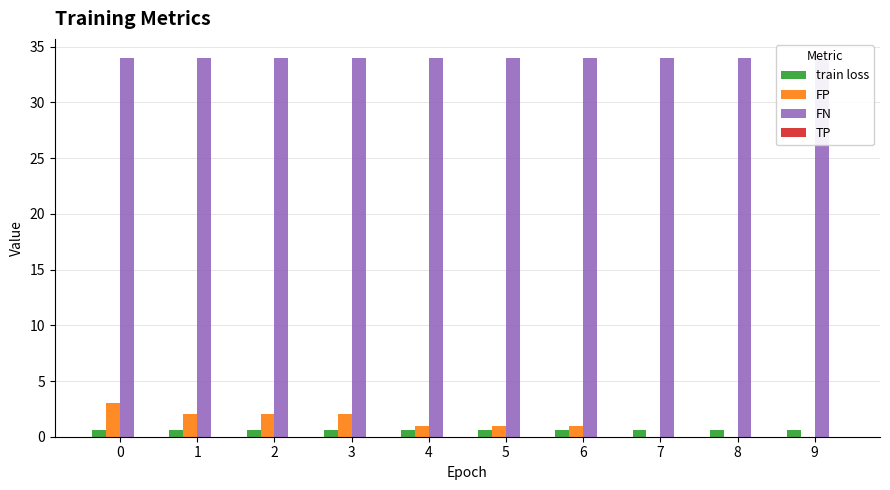

What is the average value of the FN series?

34.0